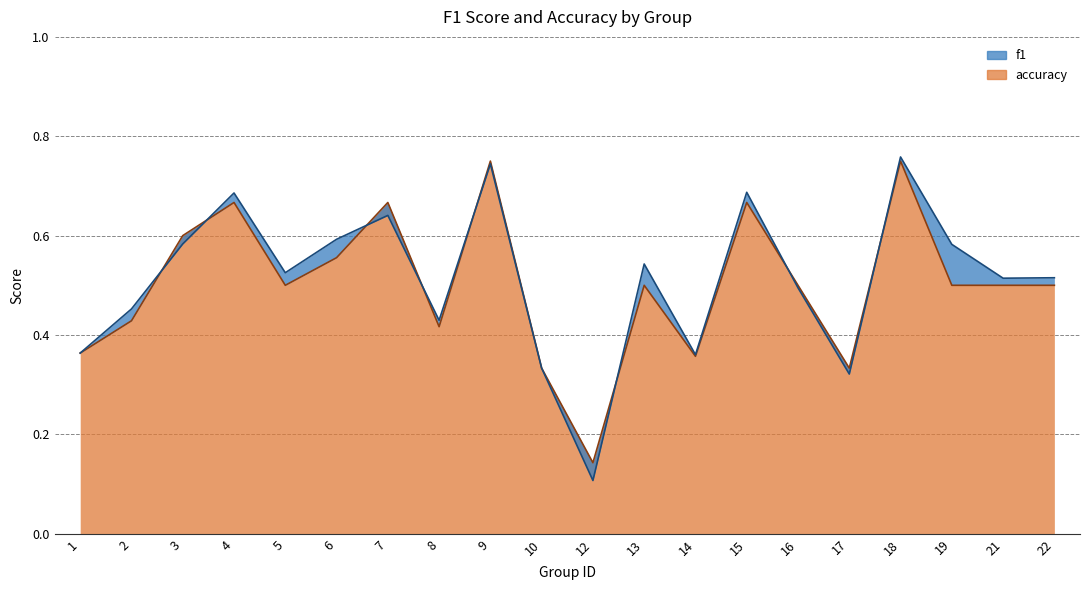

How many f1 values are between 0 and 1?

20